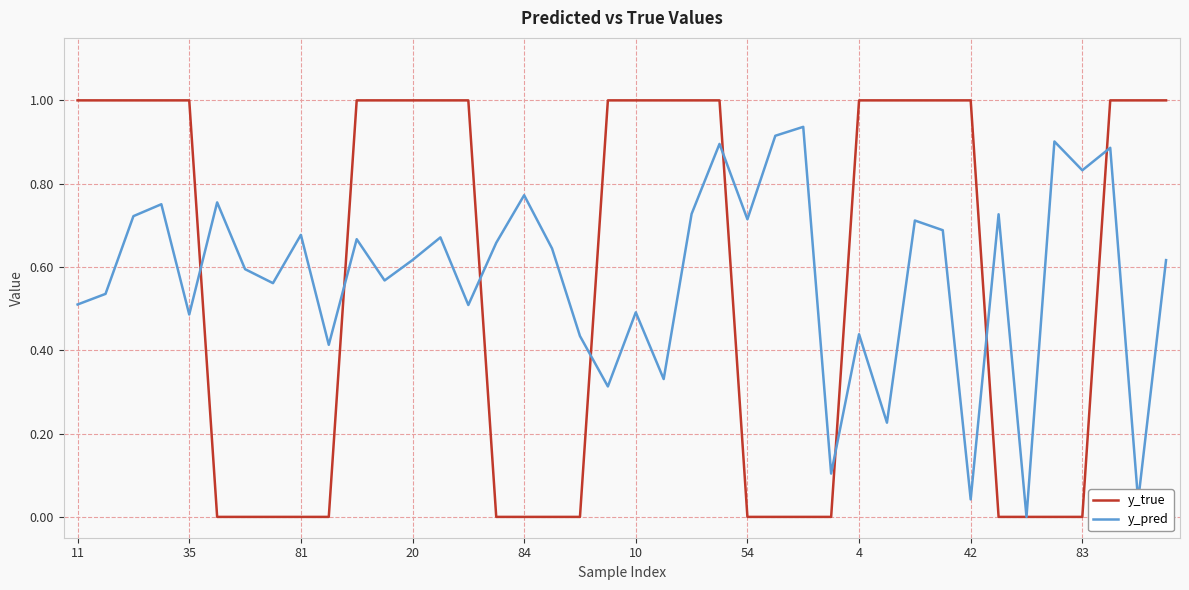

Which series has the widest spread of values?

y_true